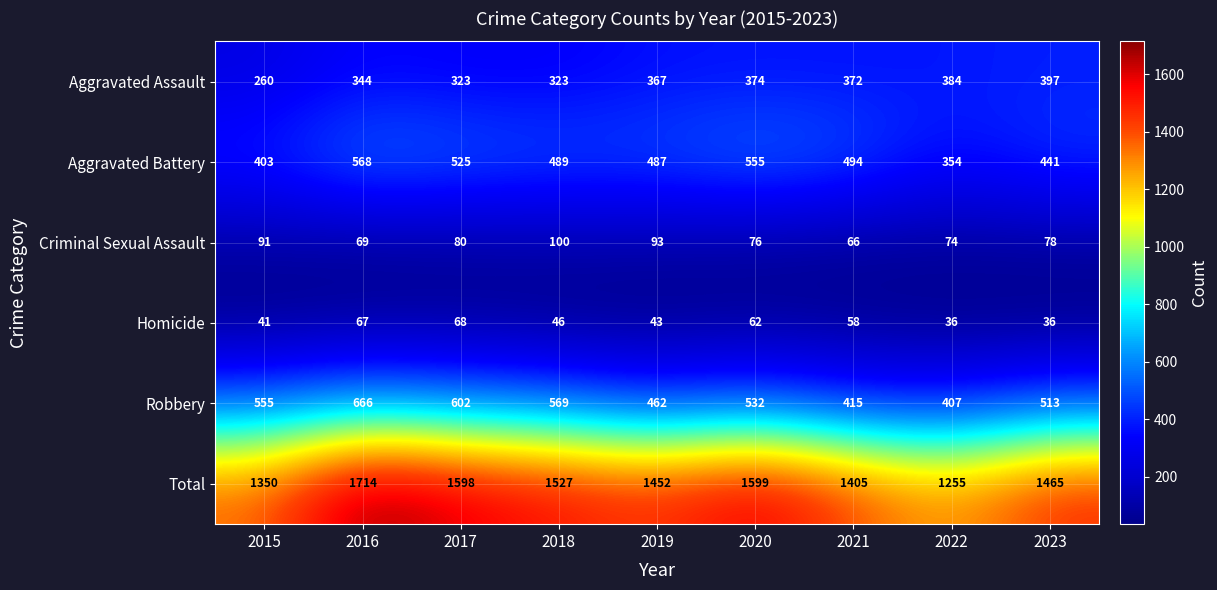

At which category is the sum across all series the highest?

2016